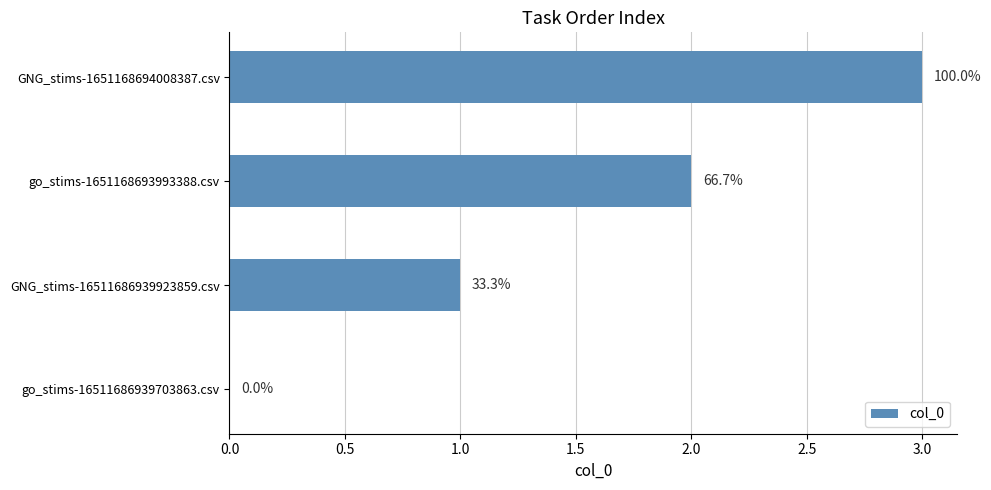

Does the chart contain stacked bars?

No